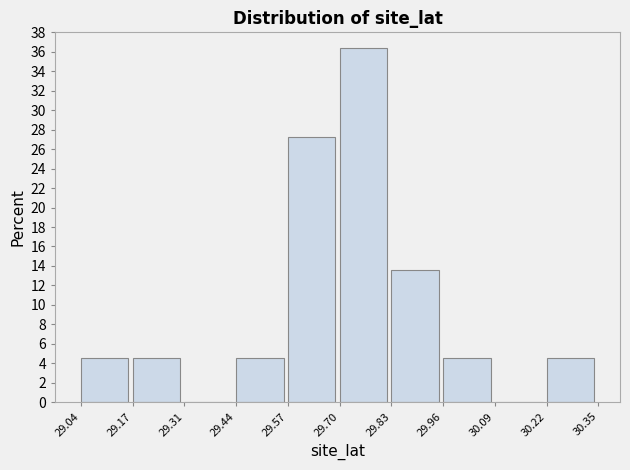

Which range on the x-axis has the tallest bar?

29.70 to 29.83